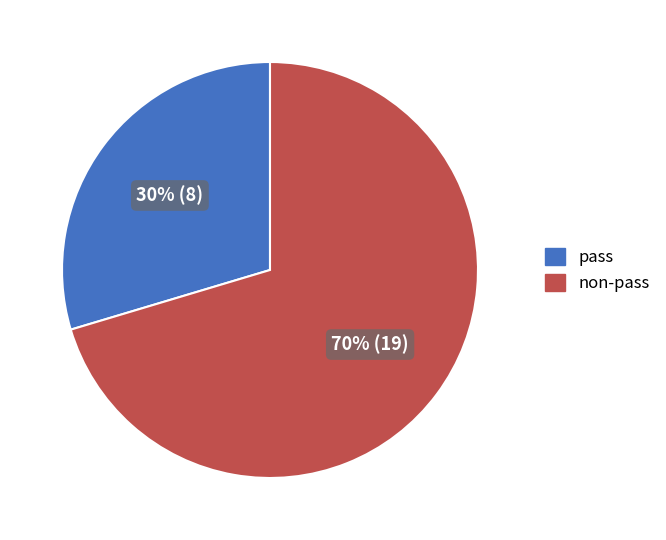

The pass slice represents 39% of the pie. True or false?

False